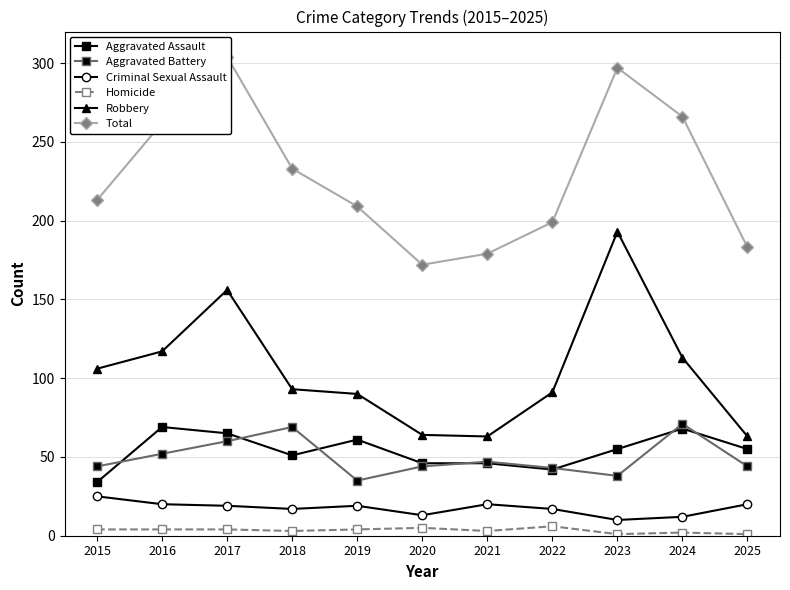

After their last crossing, which series has the higher values: Aggravated Battery or Aggravated Assault?

Aggravated Assault